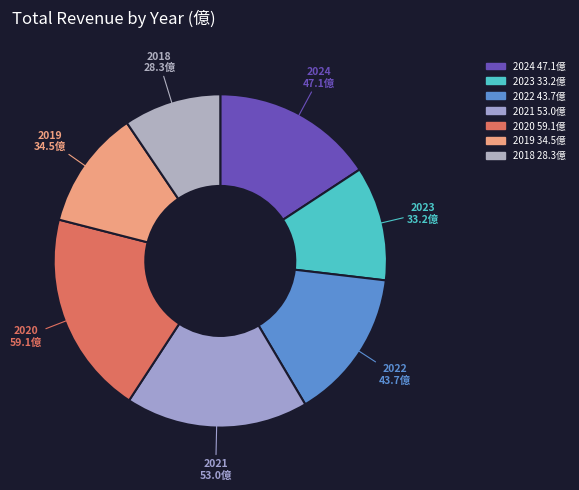

Is it true that 2021 is 18% of the pie?

True